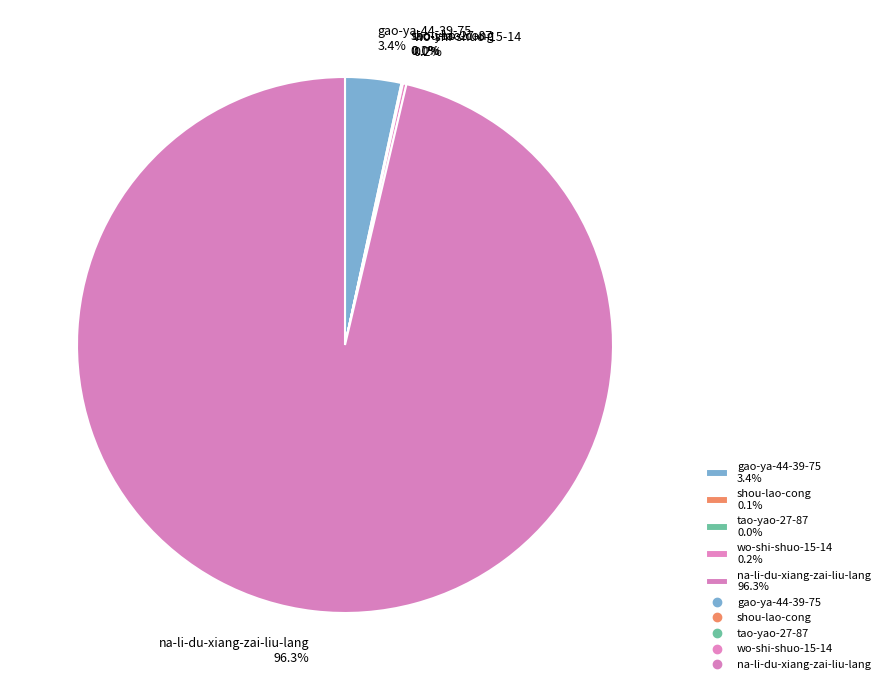

What portion of the pie excludes gao-ya-44-39-75 3.4%?

96.6%